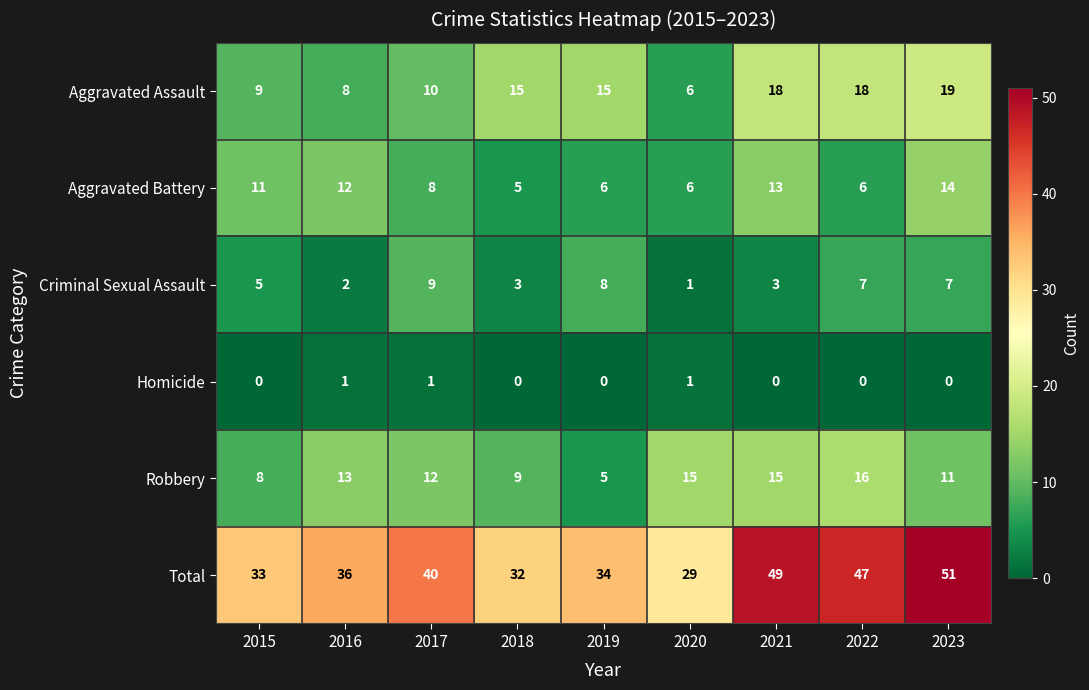

At 2021, list the series in order from largest to smallest.

Total, Aggravated Assault, Robbery, Aggravated Battery, Criminal Sexual Assault, Homicide